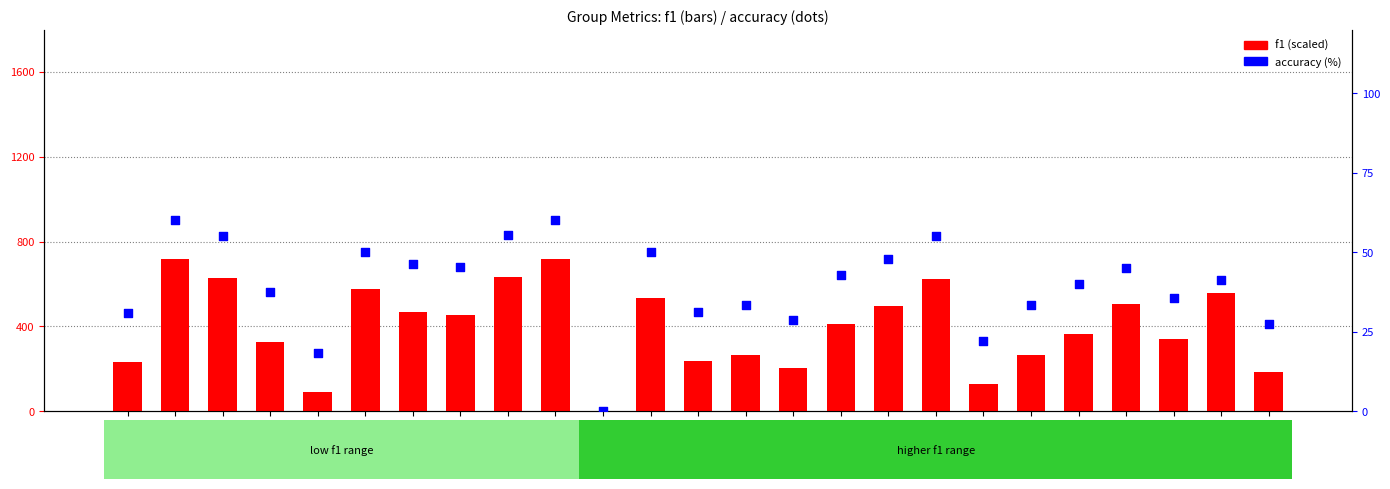

Is the value of accuracy at Group
2 greater than the value of f1 at Group
19?

No